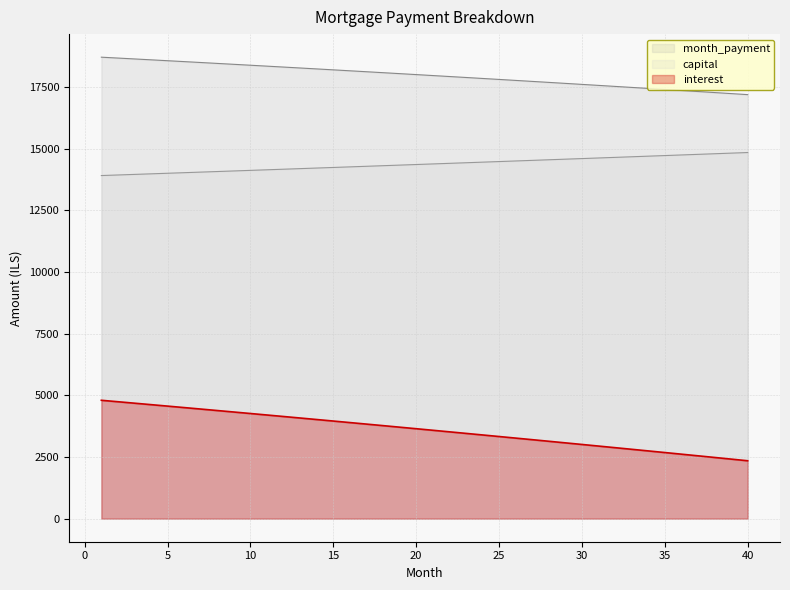

What is the maximum value for interest?

4799.7